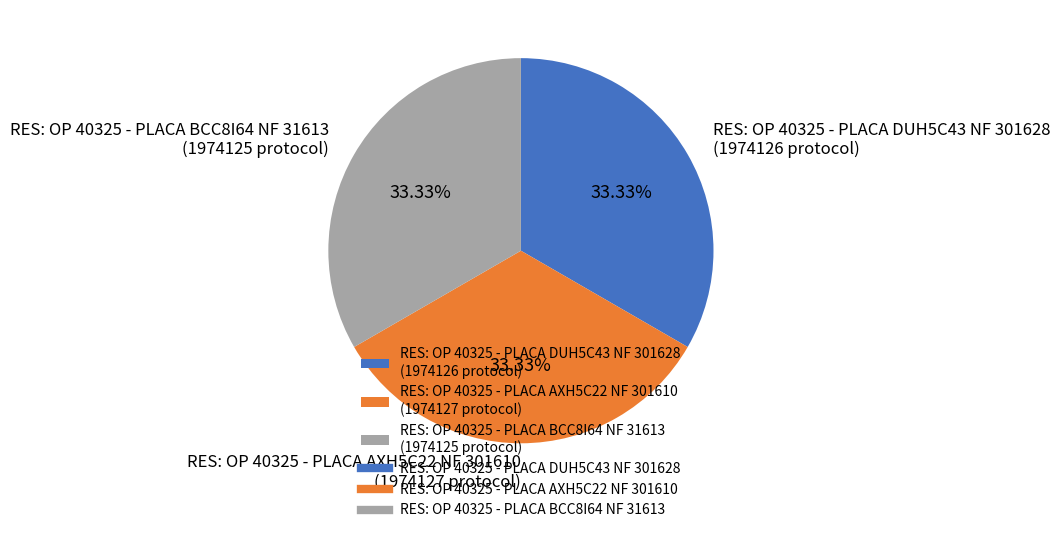

True or false: RES: OP 40325 - PLACA DUH5C43 NF 301628 accounts for 40% of the total.

False